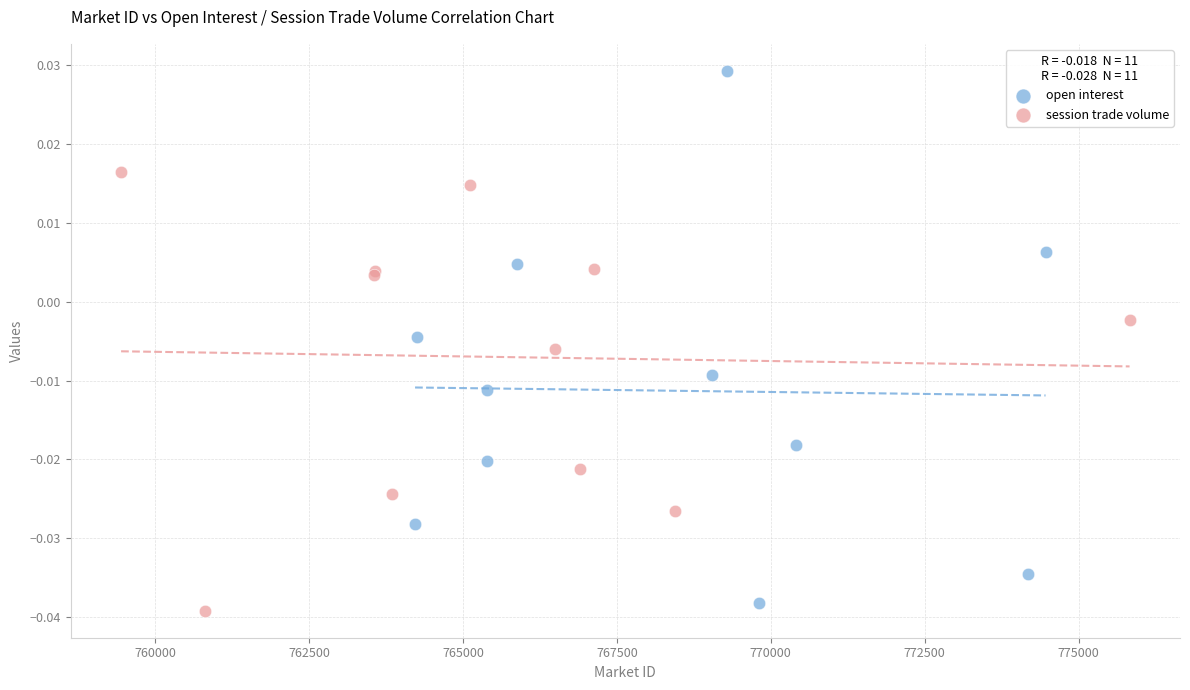

Which series reaches the maximum Y coordinate?

open interest